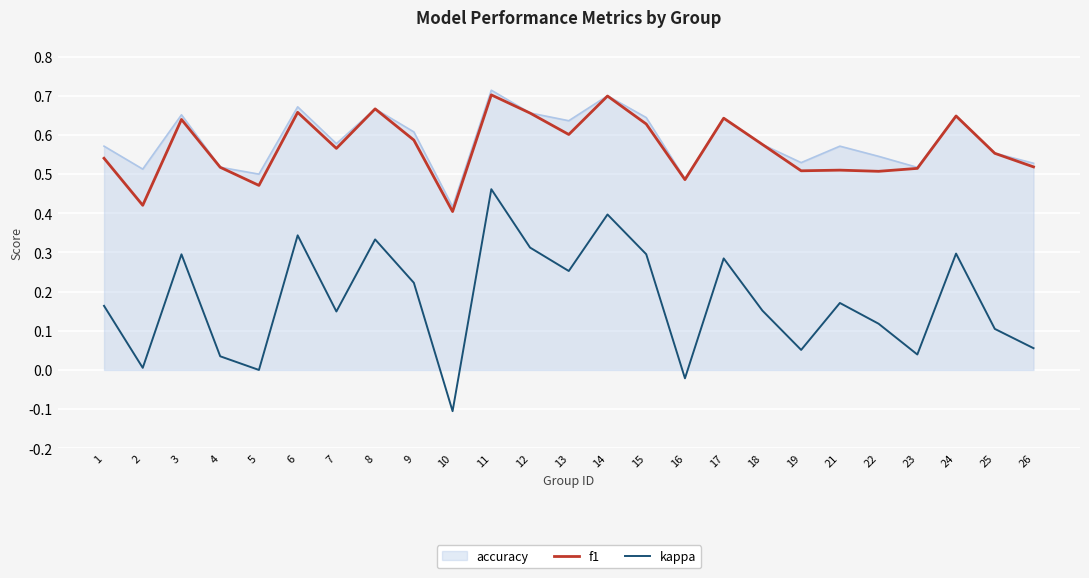

True or false: f1 has a value of 0.3 at 25.

False